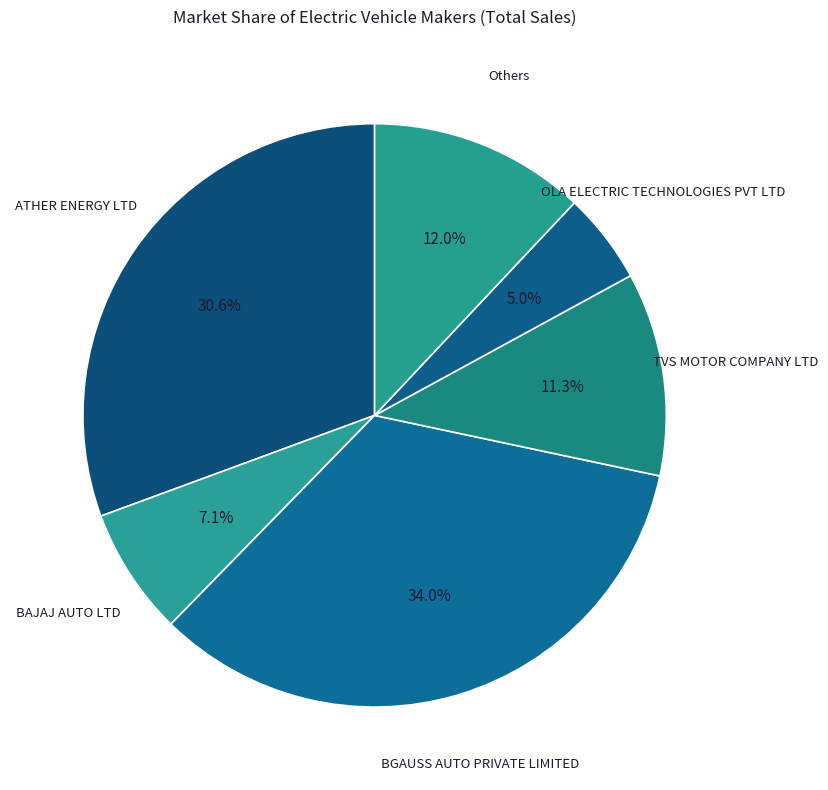

Count the number of slices in the pie.

6